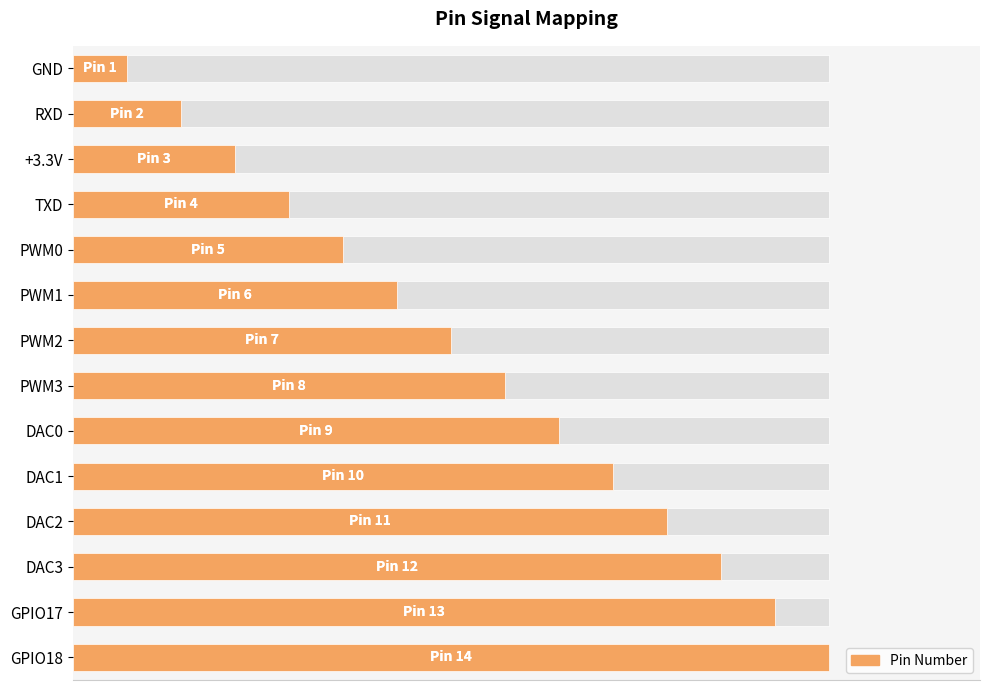

Does the chart contain any negative values?

No